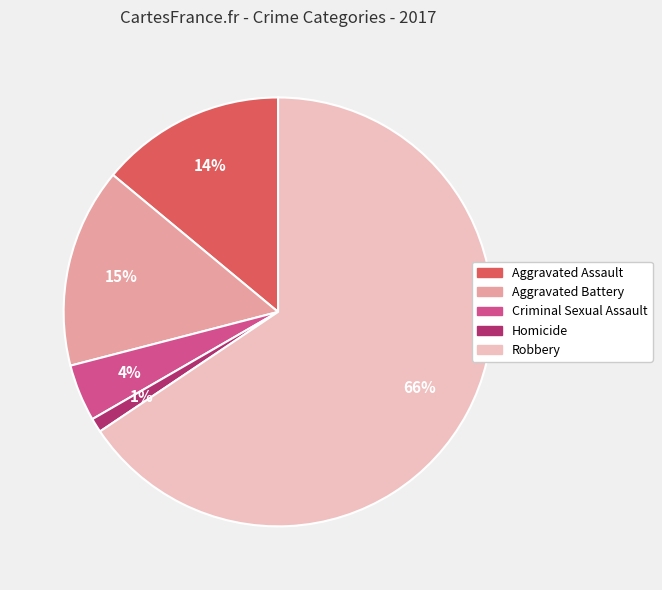

To the nearest percent, what is the average slice percentage?

20%